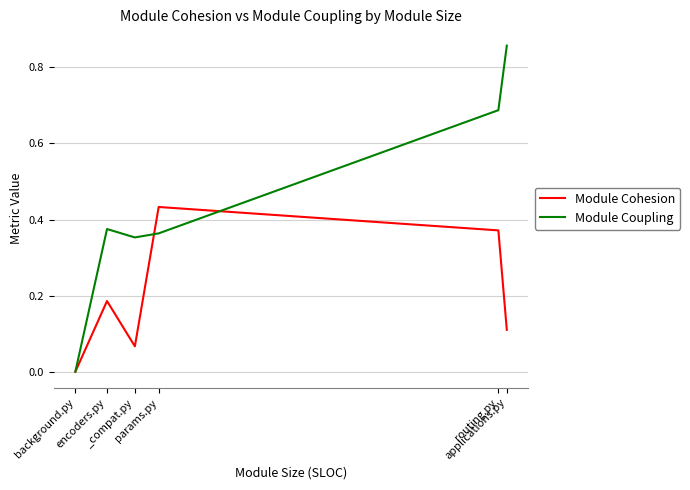

Where is the first local maximum for Module Cohesion?

encoders.py